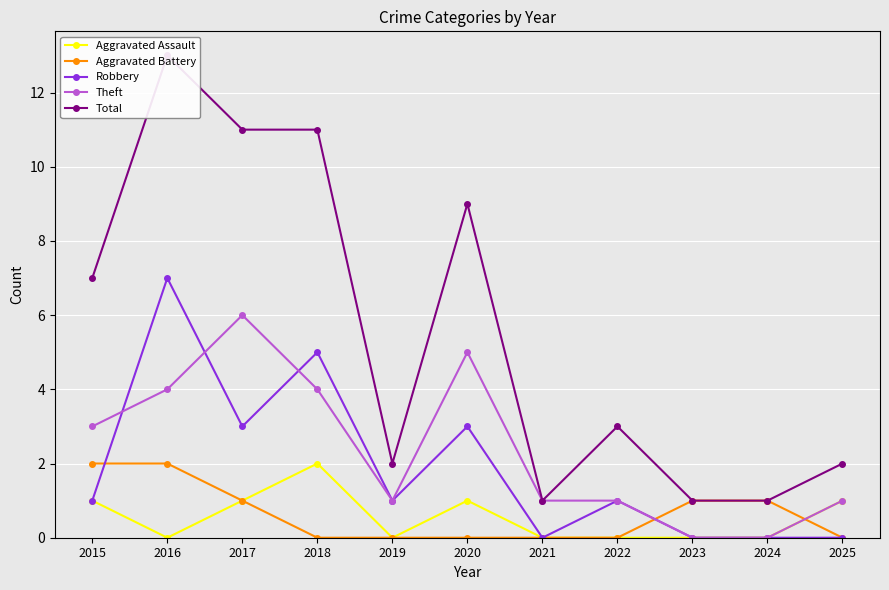

What is the average value of the Theft series?

2